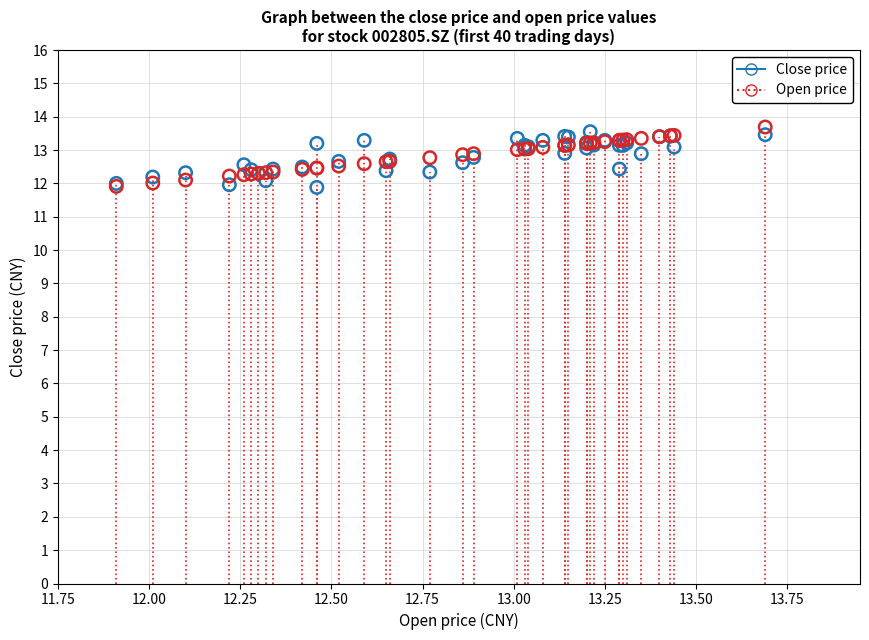

Which series has the widest spread of Y values?

Open price